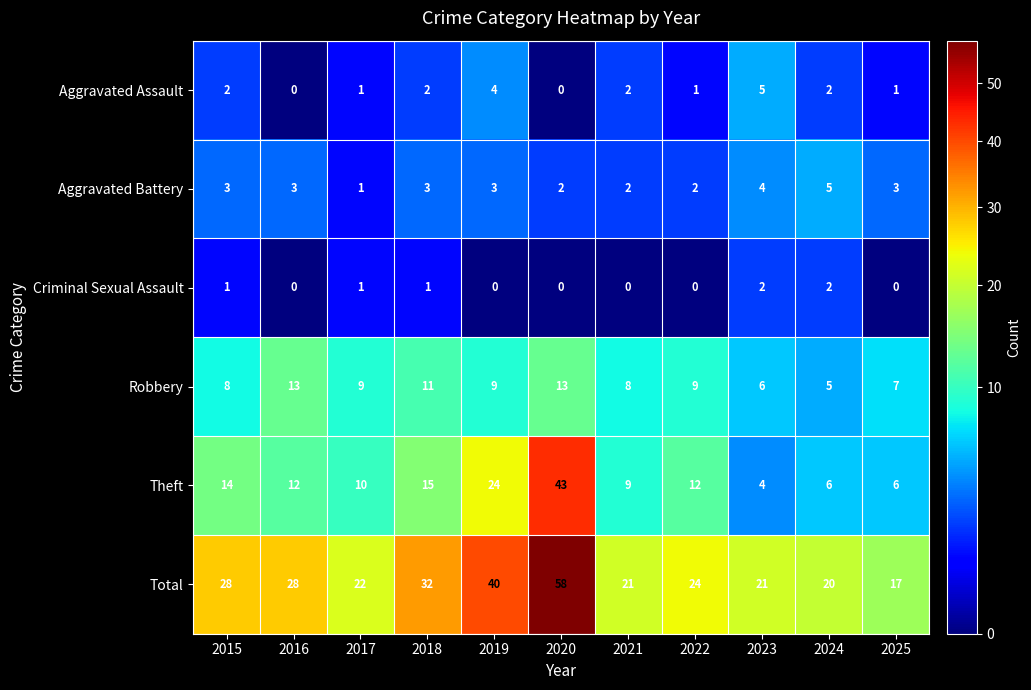

How many data points does each series have?

11